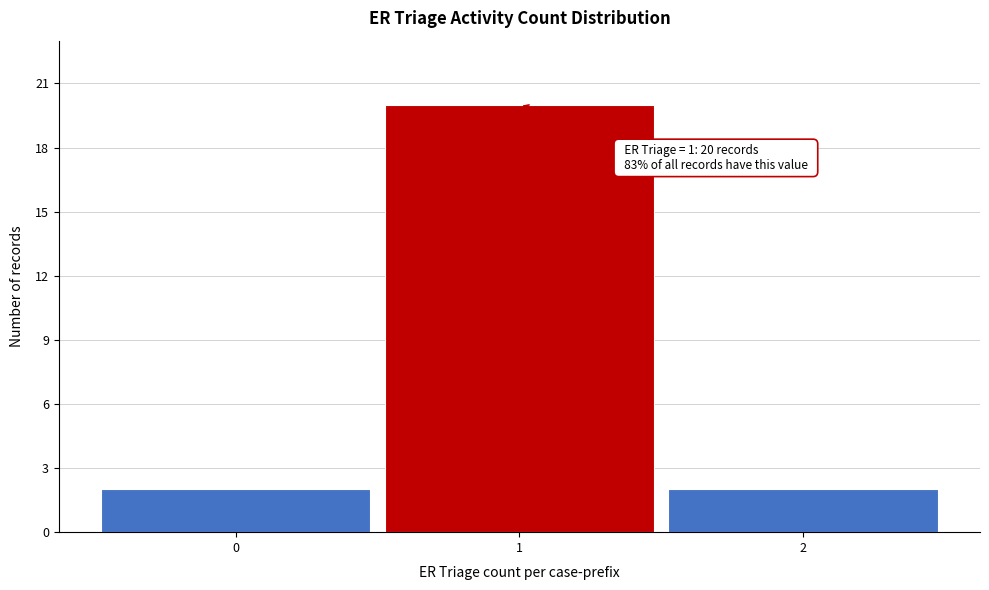

Which range on the x-axis has the tallest bar?

0.5 to 1.5